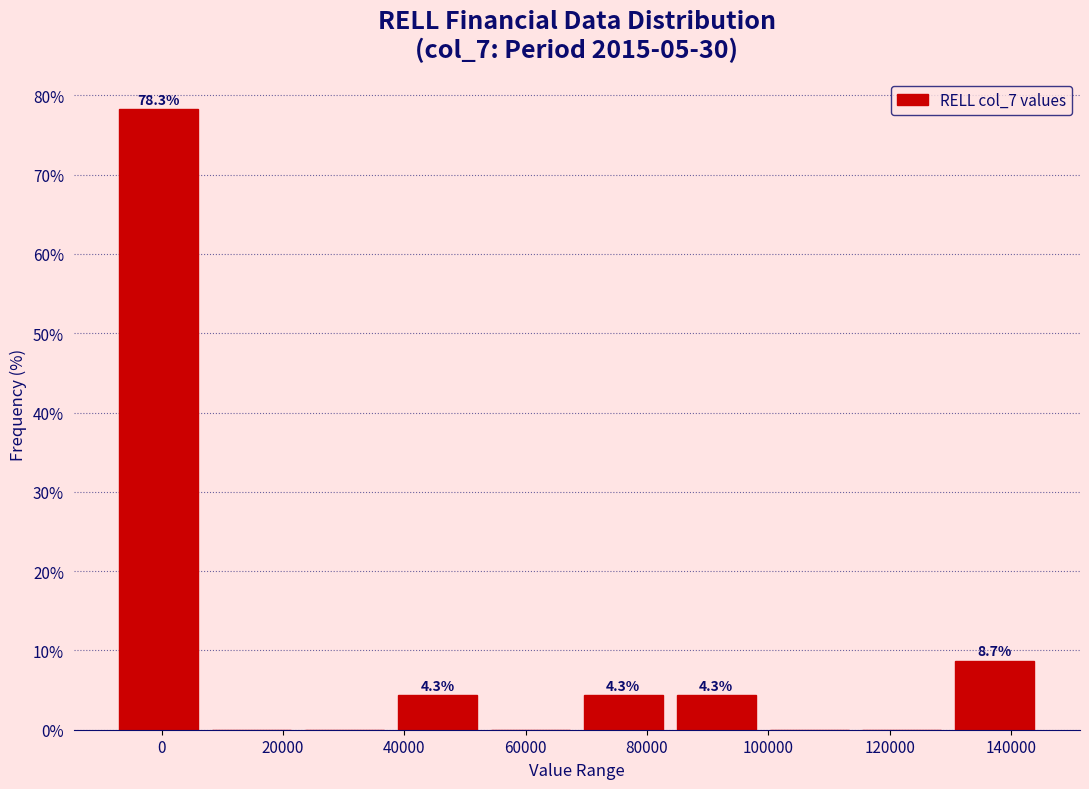

Which range on the x-axis has the tallest bar?

-8000 to 8000